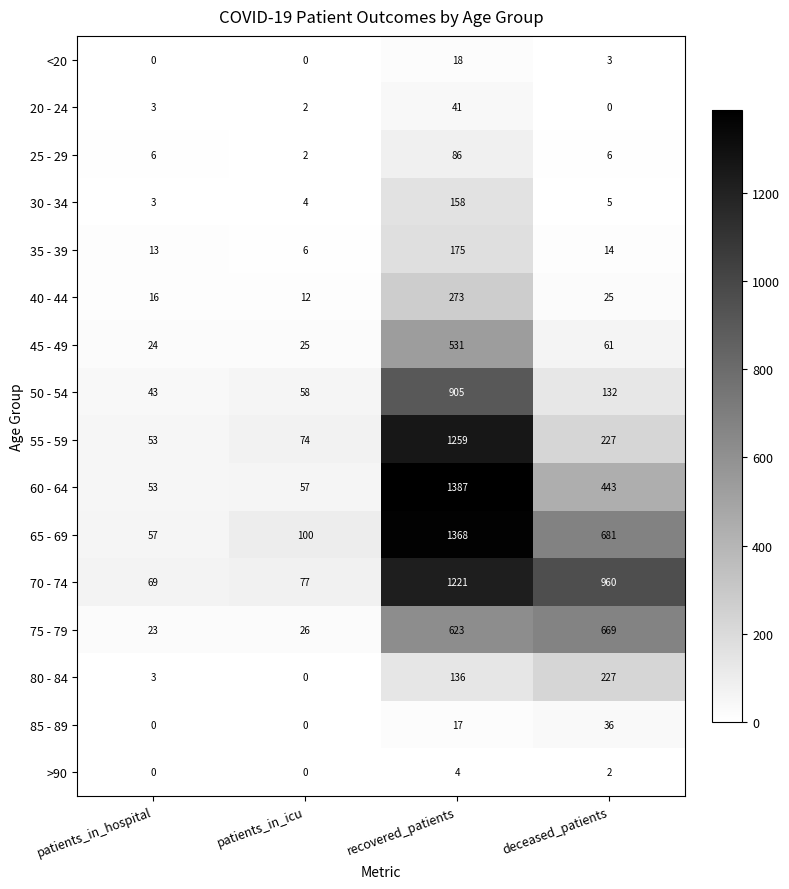

What is the sum of the 60 - 64 values at recovered_patients and patients_in_hospital?

1440